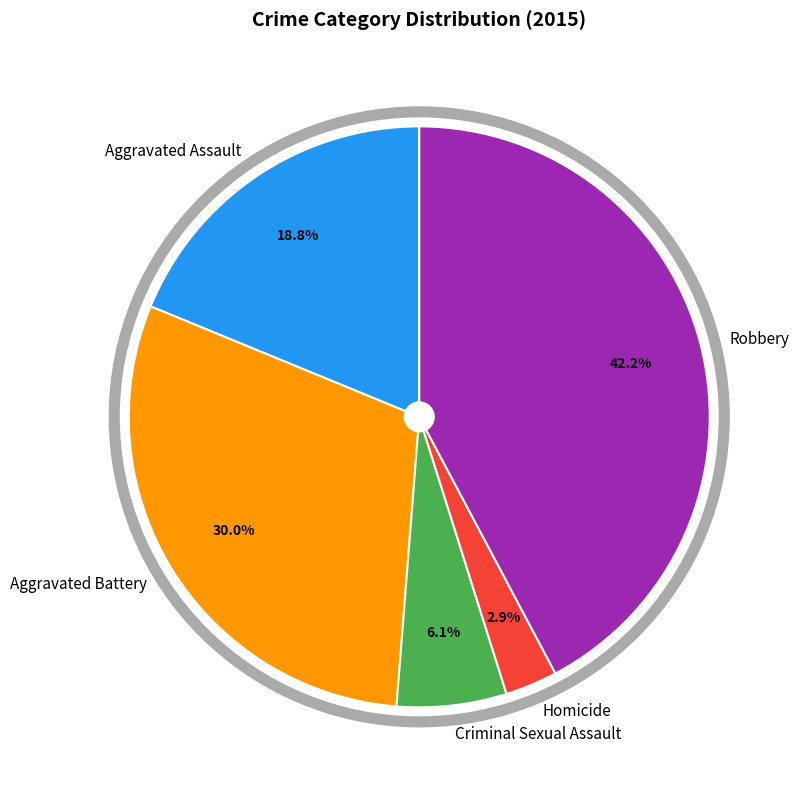

How many slices are in this pie chart?

5